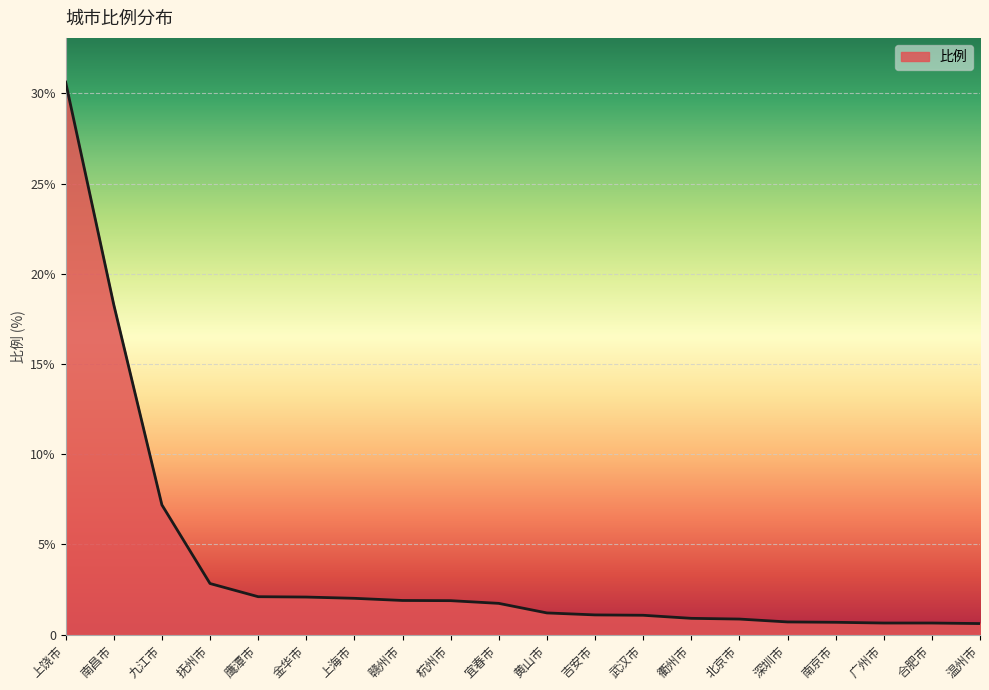

Does the chart have visible grid lines?

Yes